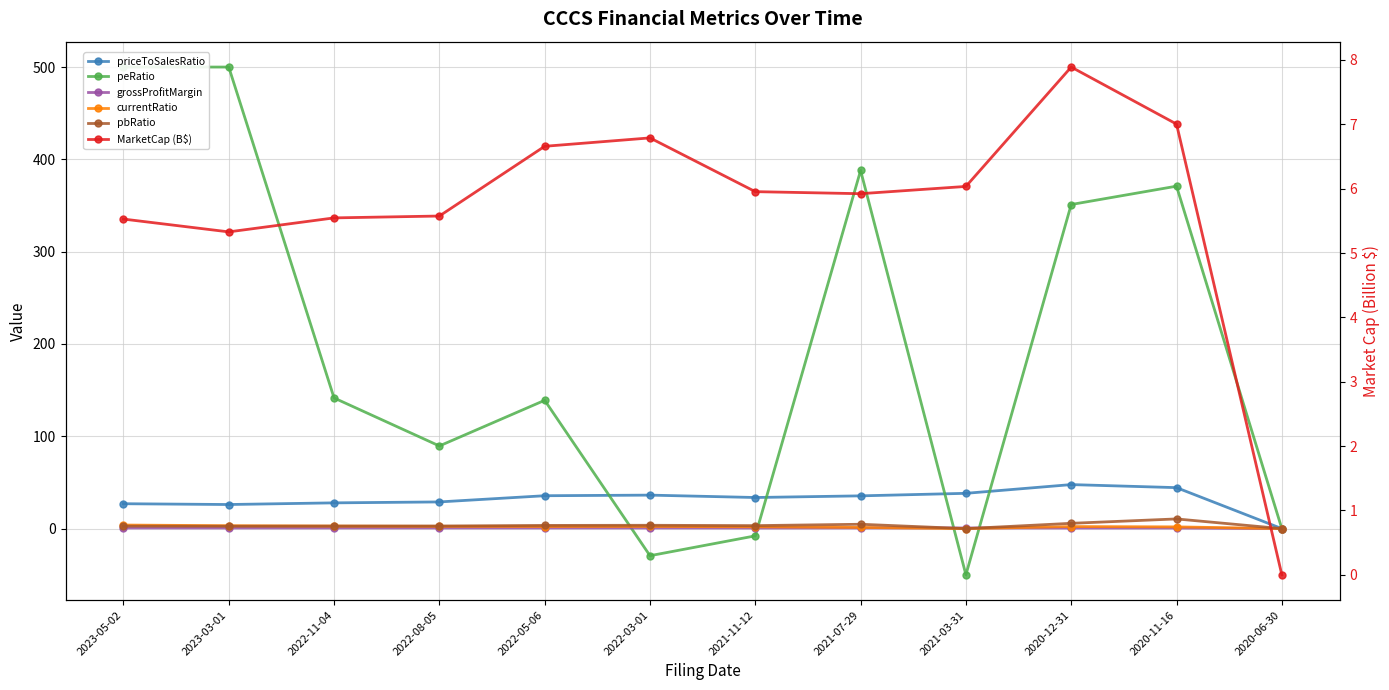

What is the difference between the pbRatio values at 2022-03-01 and 2022-08-05?

0.8